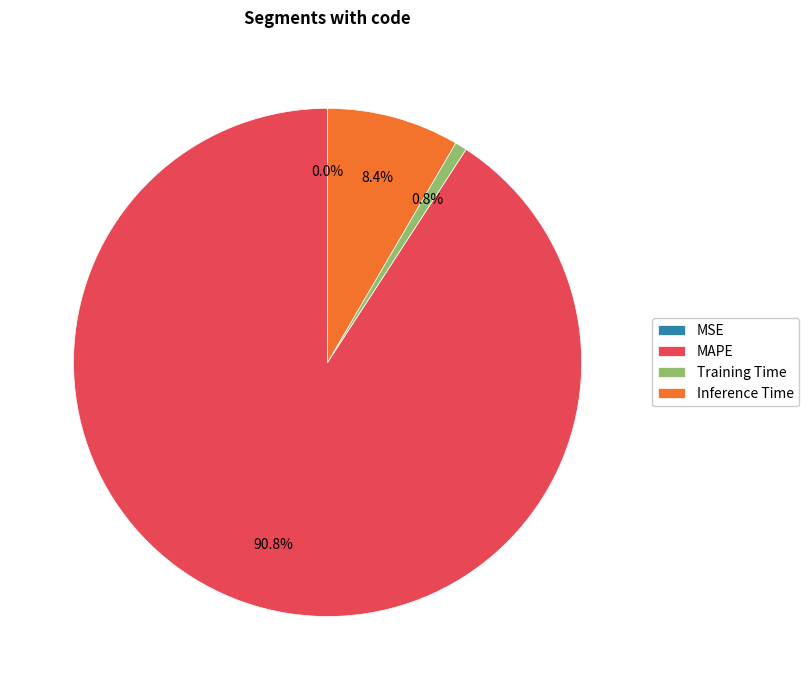

To the nearest percent, what is the average slice percentage?

25%